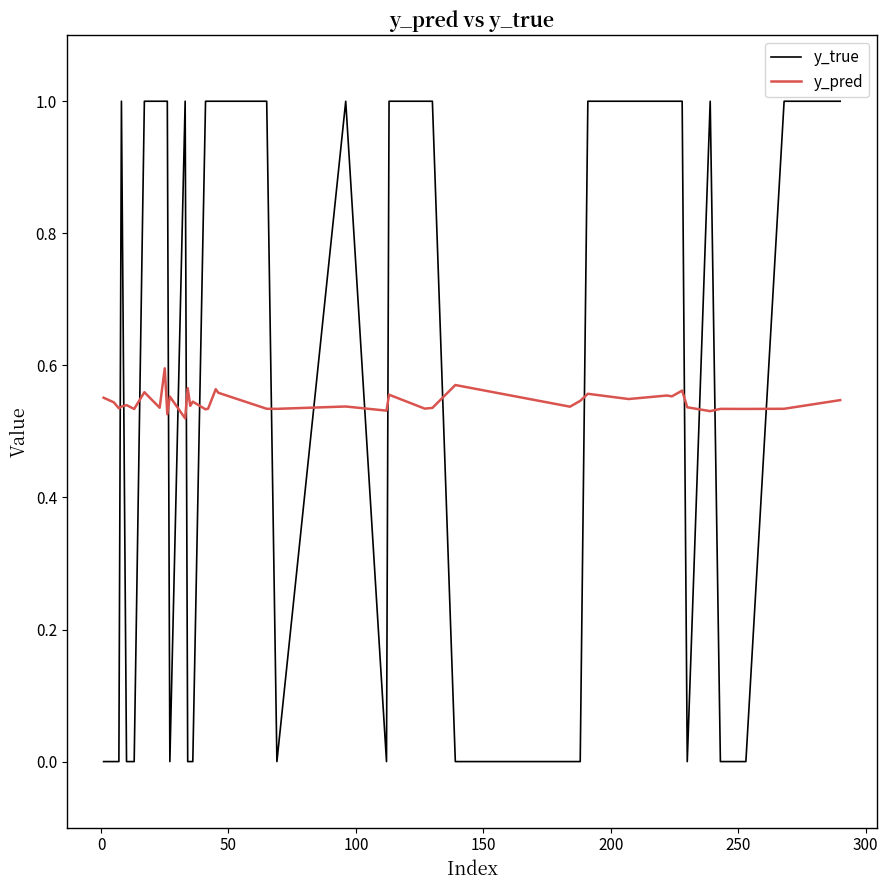

List the series in order of their peak value, highest first.

y_true, y_pred